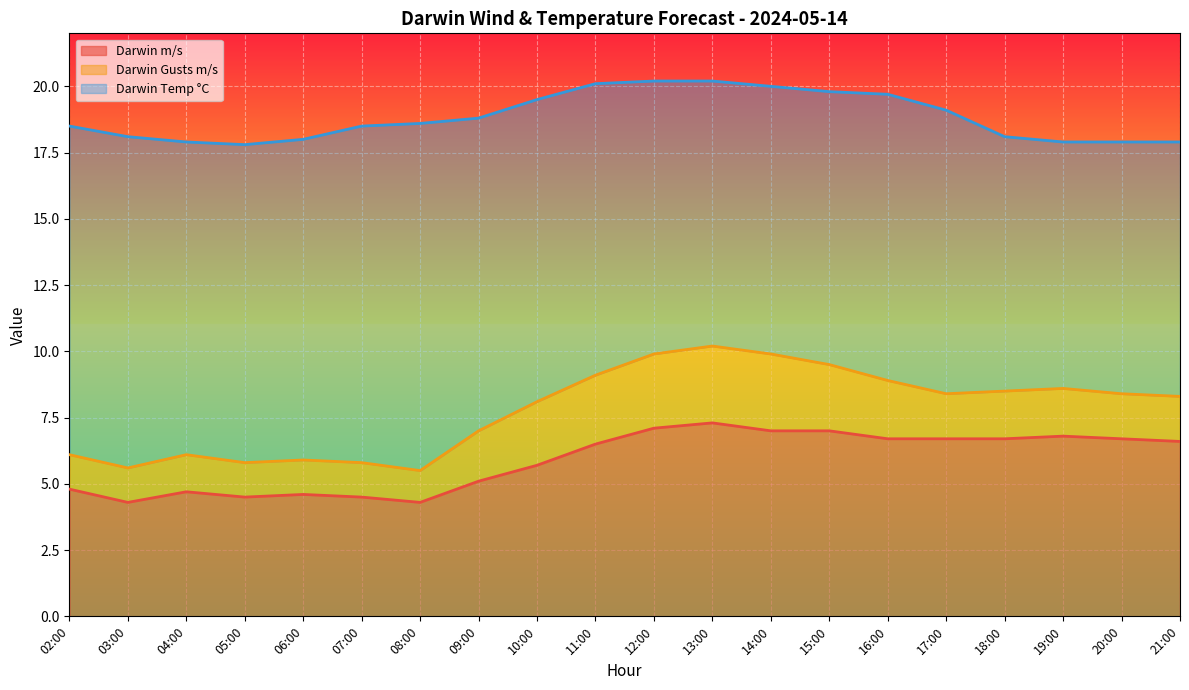

What are all the series names shown in the legend?

Darwin m/s, Darwin Gusts m/s, Darwin Temp °C